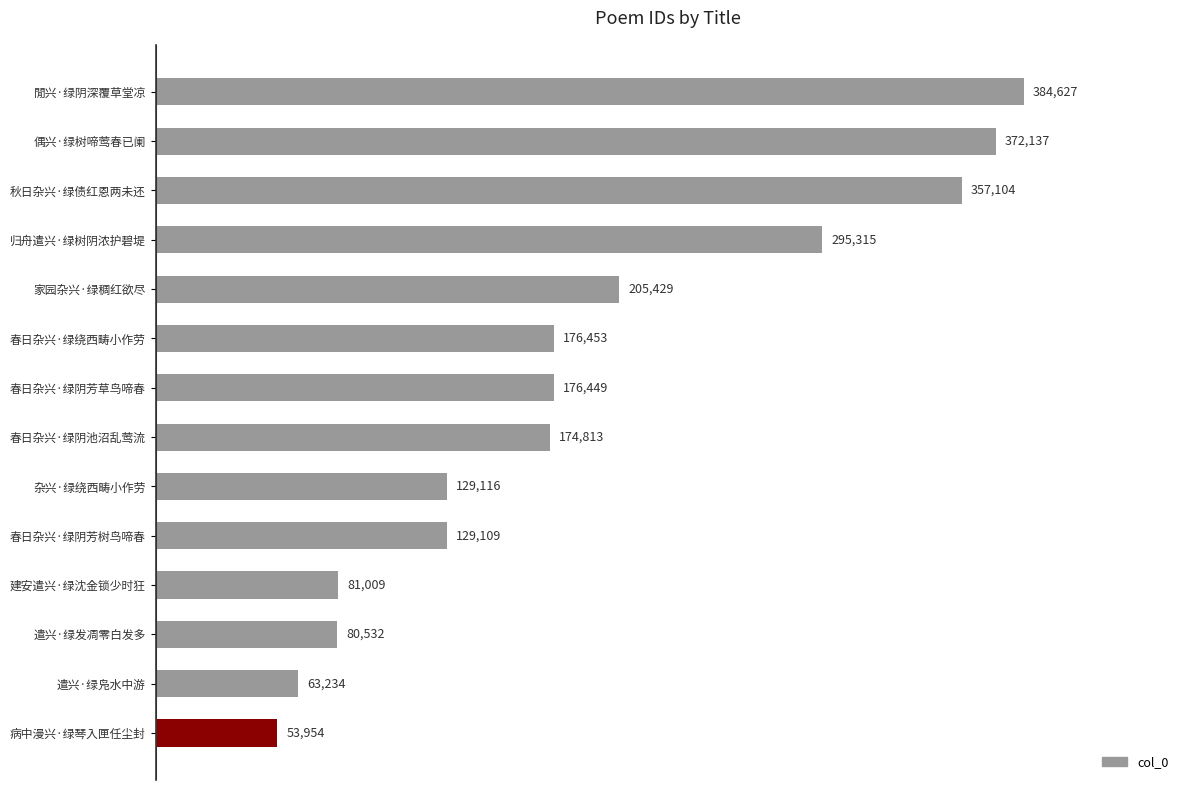

How many data points are less than 176449?

7